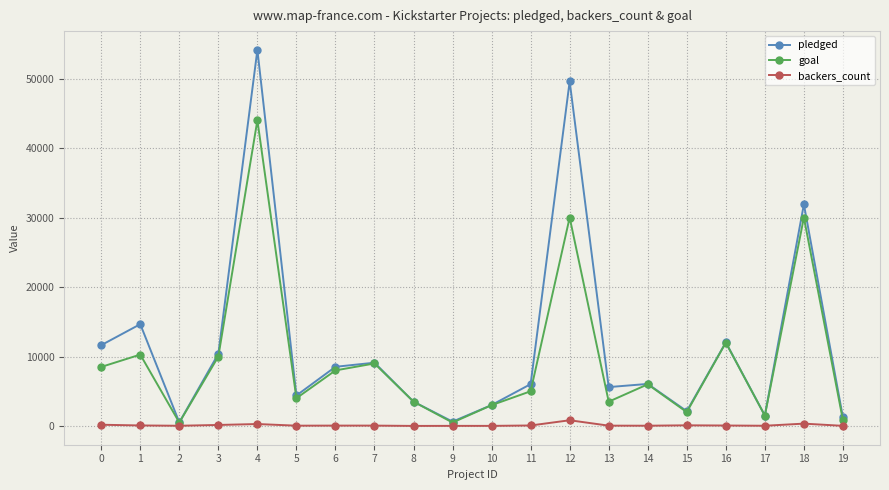

At which category does pledged reach its first local peak?

1